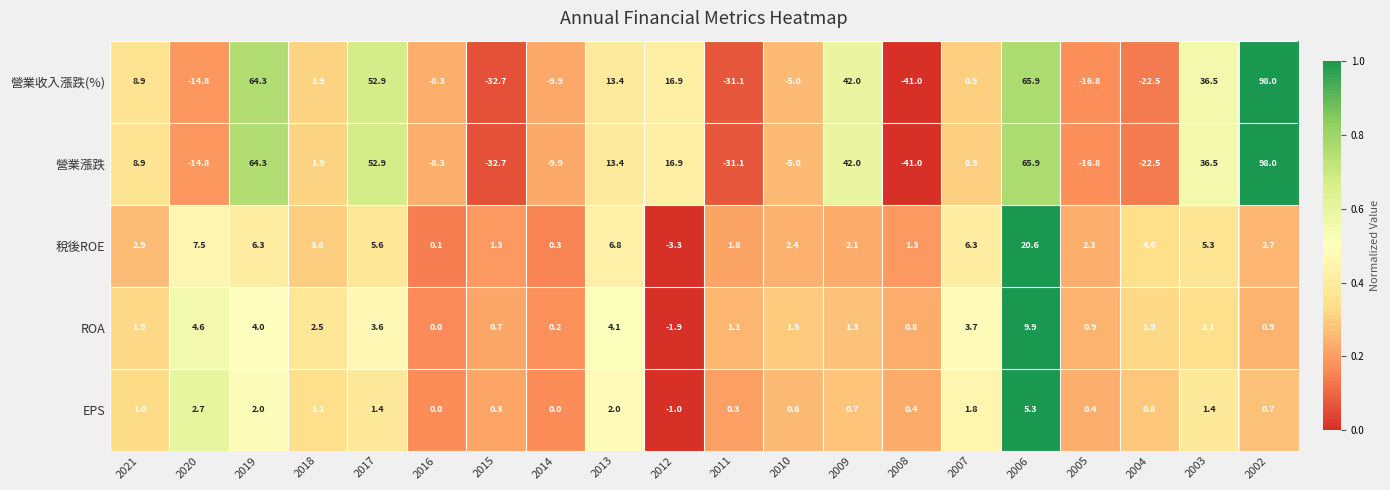

At which category is the sum across all series the highest?

2002